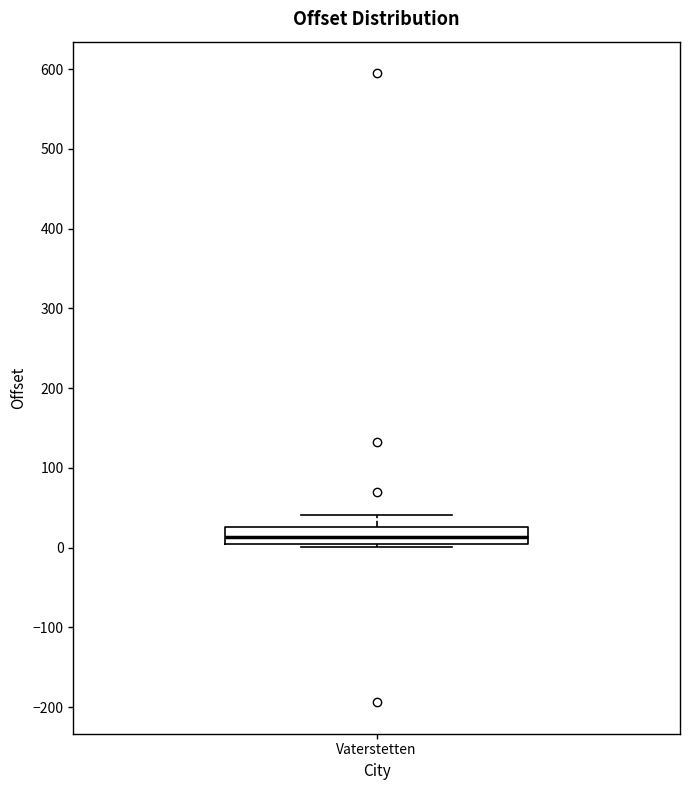

Read this box plot against the y-axis: the position of the median line, the range covered by the box, and the ends of both whiskers. The values are not printed on the chart, so give them approximately, as read against the axis.

median 10 (inside the box), box 10 to 30, whiskers 0 to 40